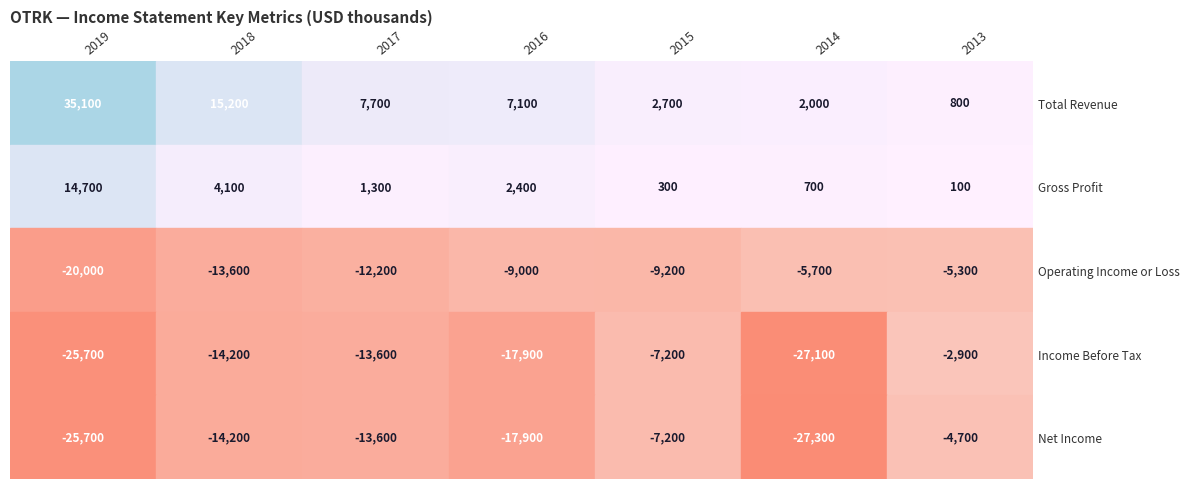

True or false: Total Revenue has a value of 35100 at 2019.

True